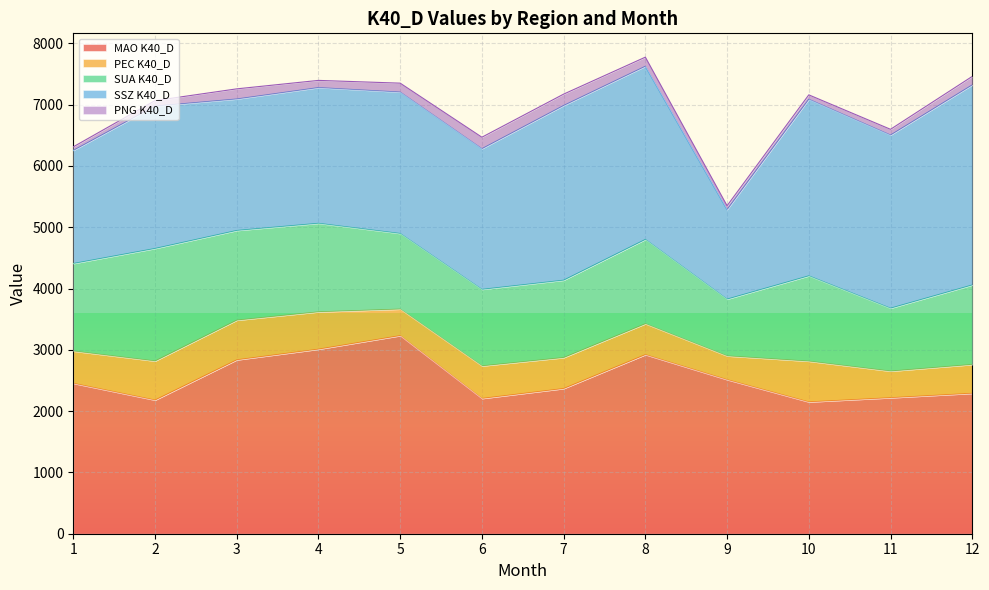

What is the maximum value shown in the chart?

3264